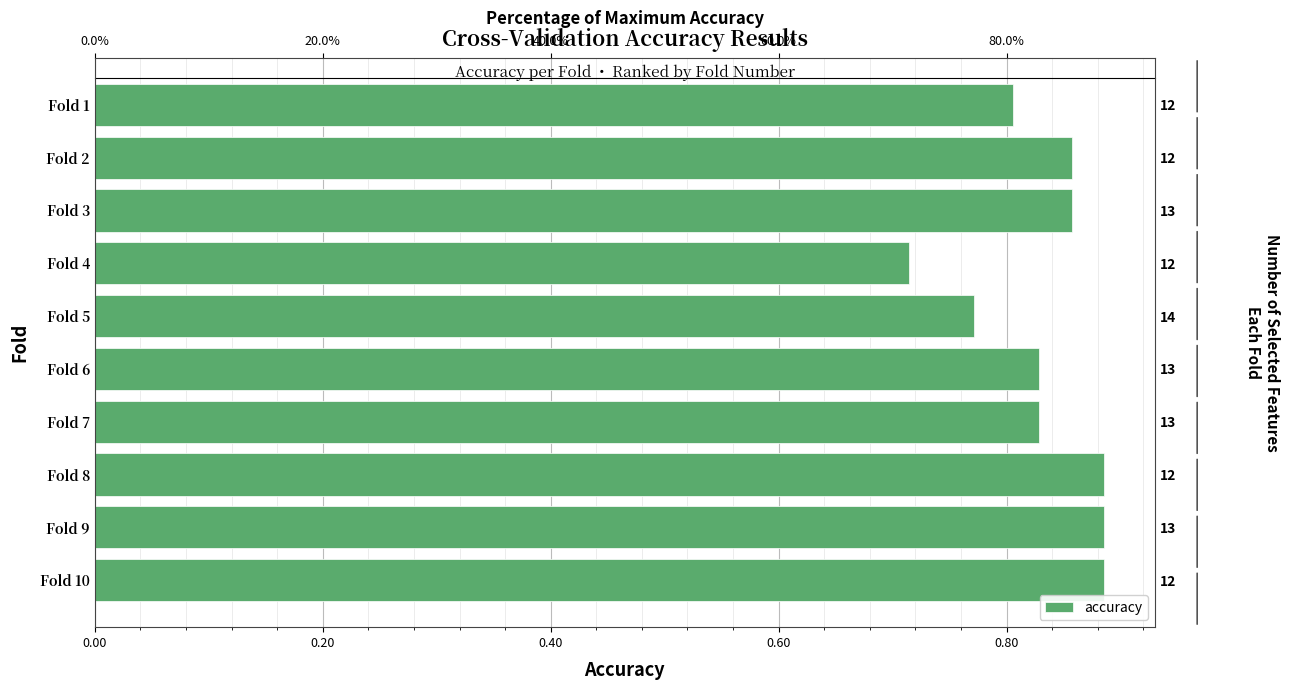

What is the change in value from Fold 5 to Fold 8?

+0.1